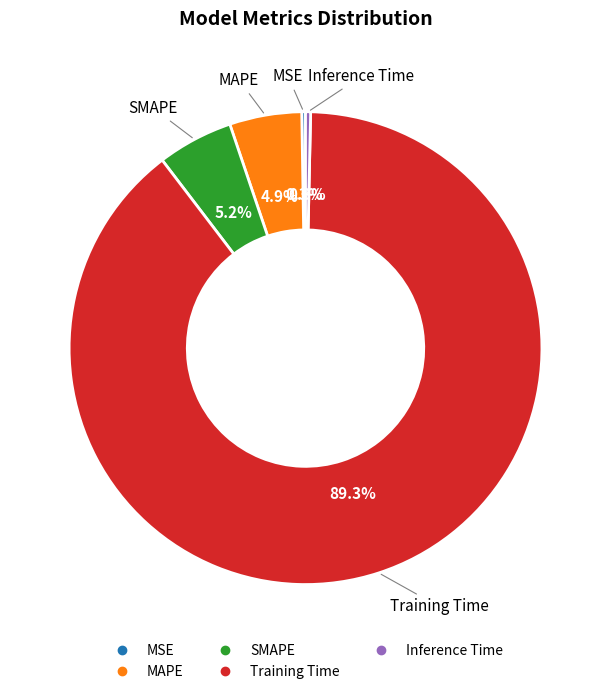

What is the largest slice in the pie chart?

Training Time